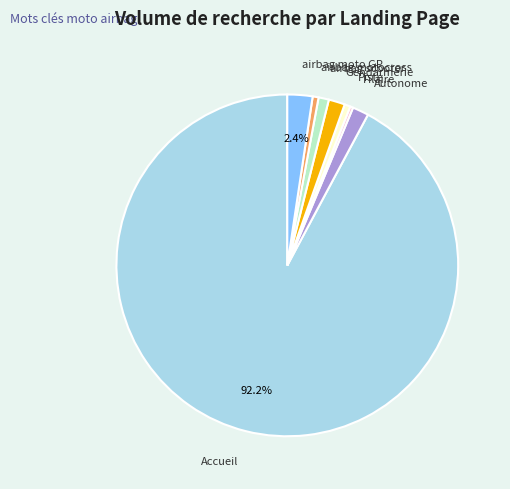

Between Accueil and airbag motocross, which is larger?

Accueil